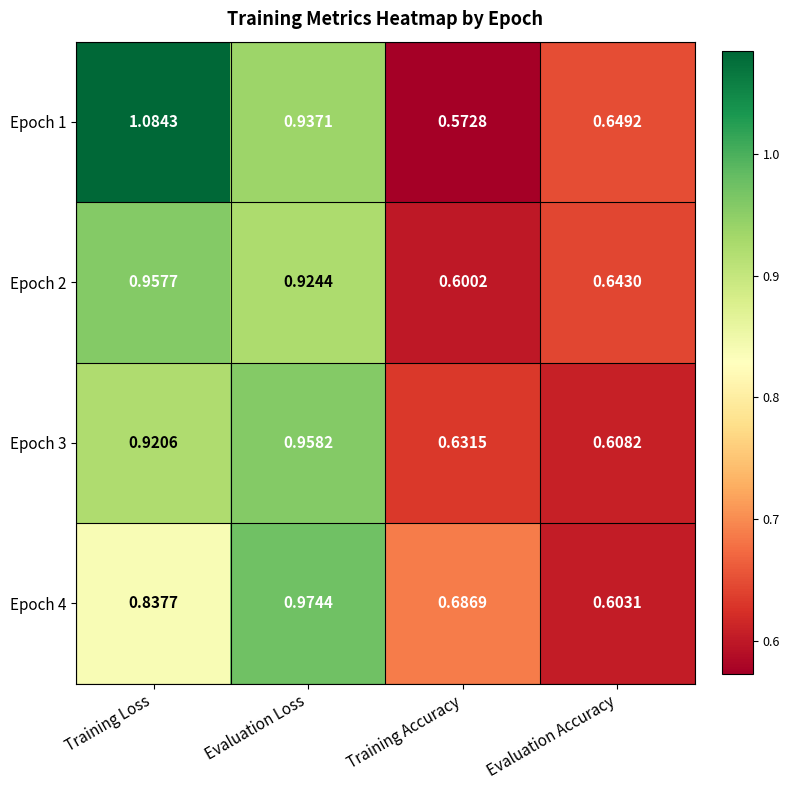

At which label is Epoch 2 closest to 0?

Training Accuracy